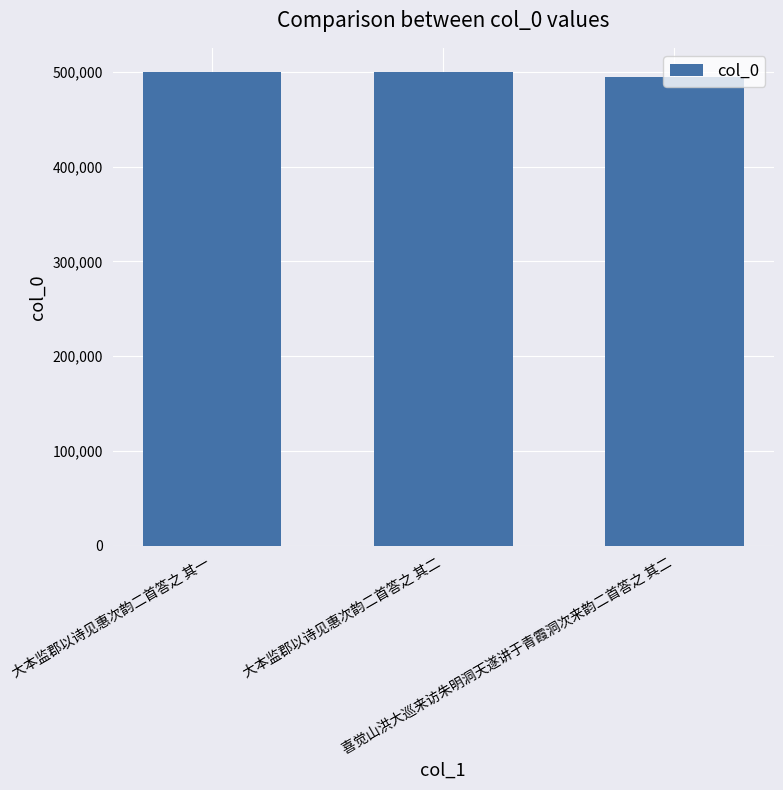

True or false: the data shows 500486 at 大本监郡以诗见惠次韵二首答之 其一.

True